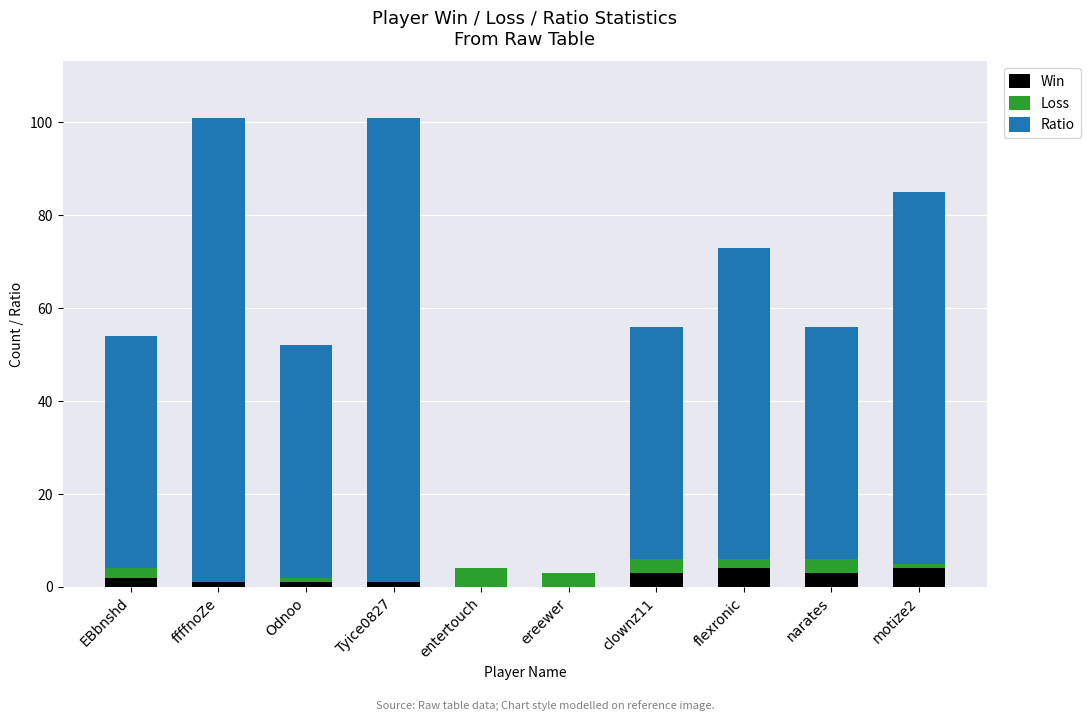

The Win series shows 1 at Tyice0827. True or false?

True